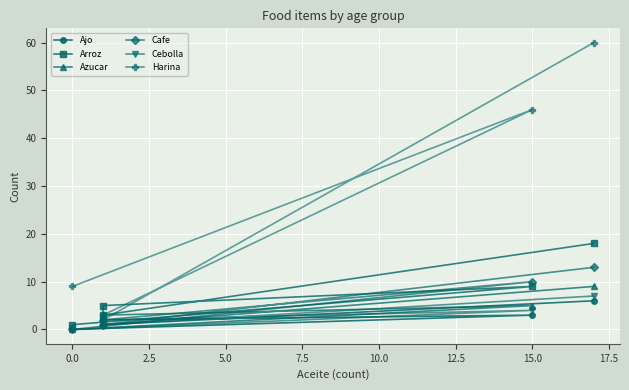

True or false: Harina and Azucar cross at least once.

False